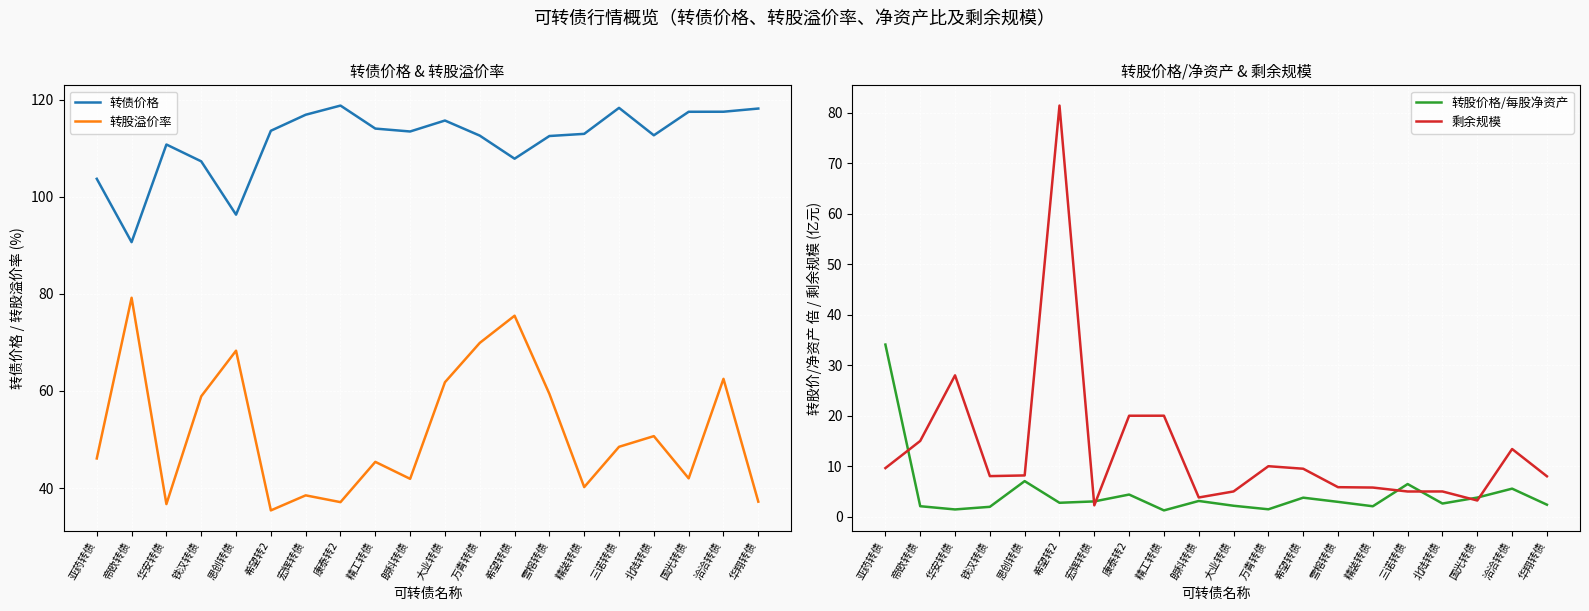

True or false: 转股溢价率 and 转债价格 cross at least once.

False